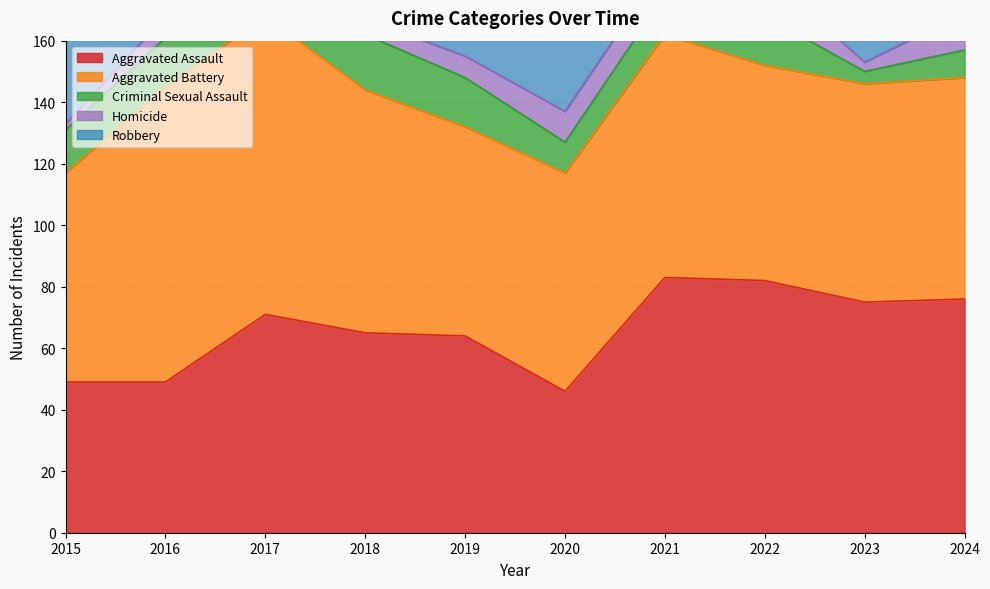

What are all the series names shown in the legend?

Aggravated Assault, Aggravated Battery, Criminal Sexual Assault, Homicide, Robbery